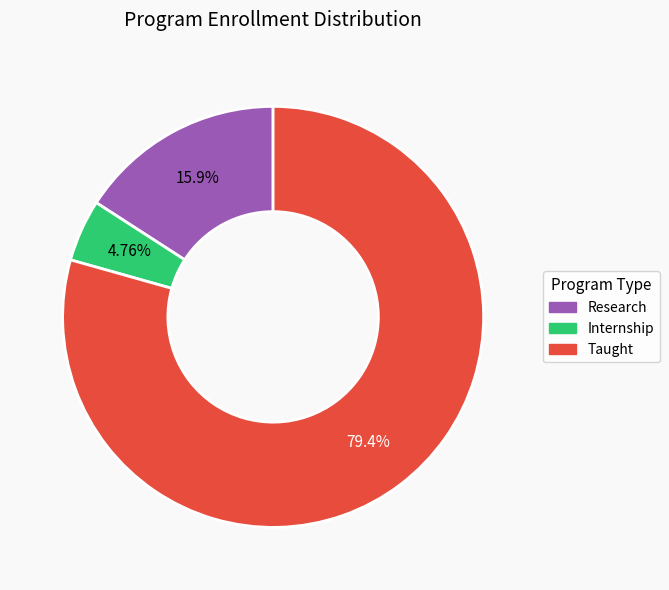

Is the sum of Research and Internship greater than half?

No